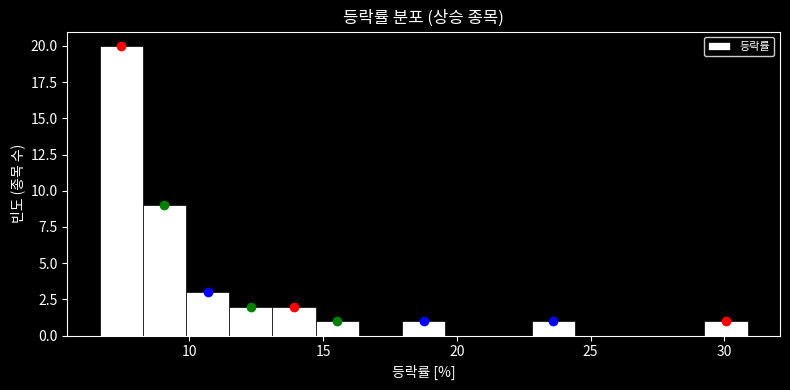

Around what value on the x-axis is the tallest bar? Give the approximate position of its centre, as read against the axis.

7.5